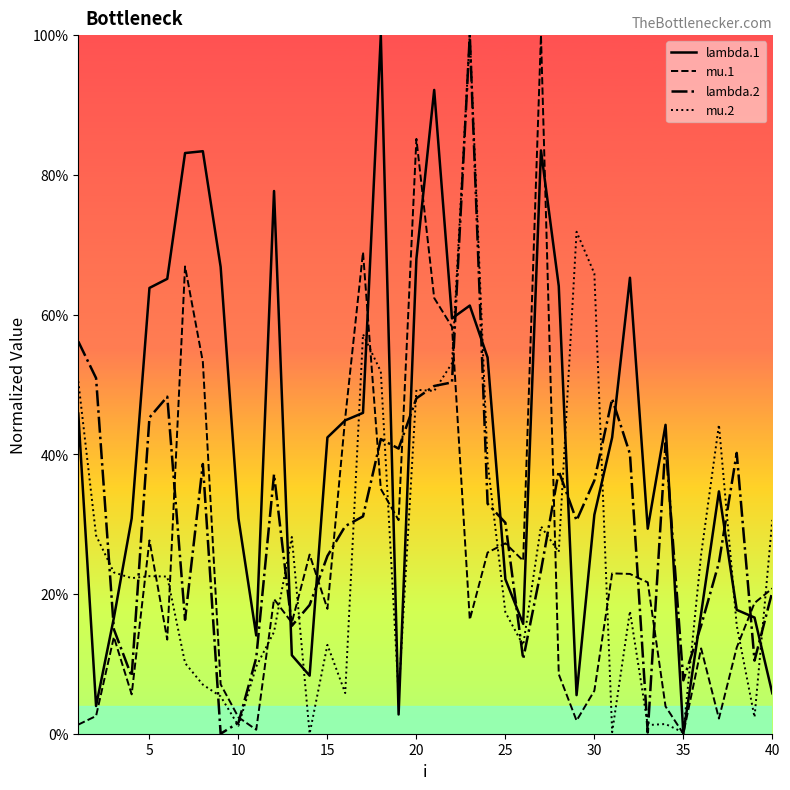

How many values in lambda.2 are above zero?

39